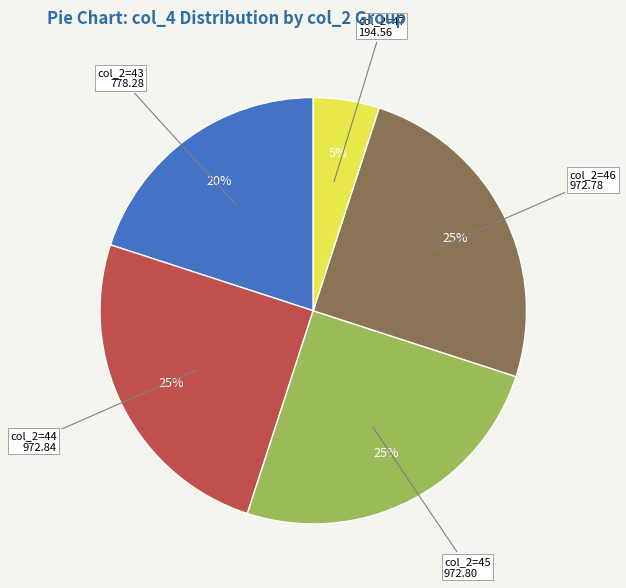

To the nearest percent, what is the average slice percentage?

20%